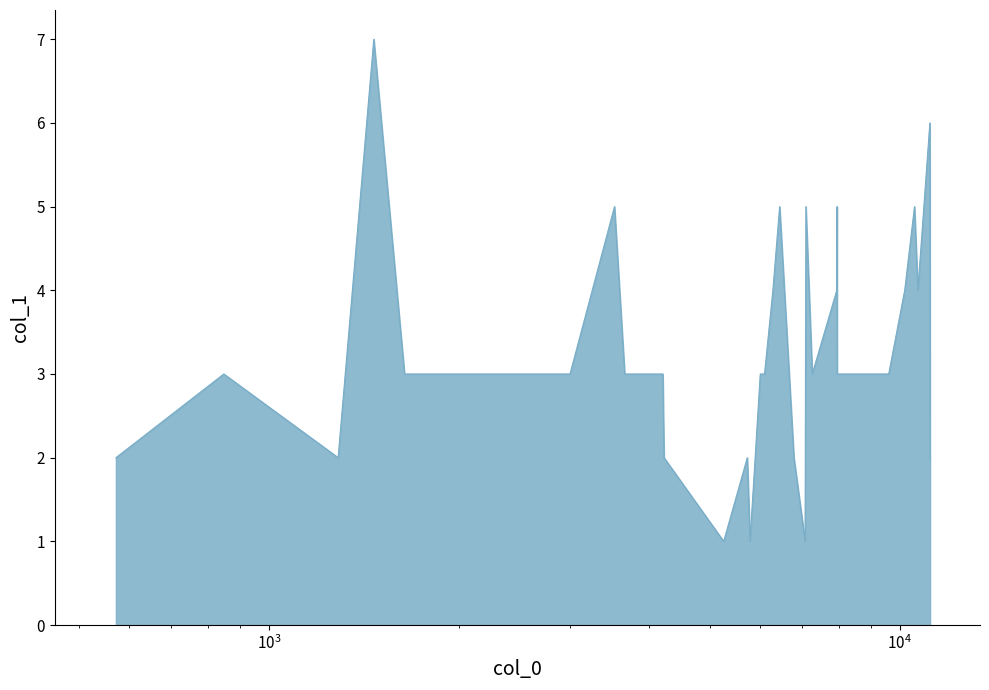

What is the maximum value shown in the chart?

7